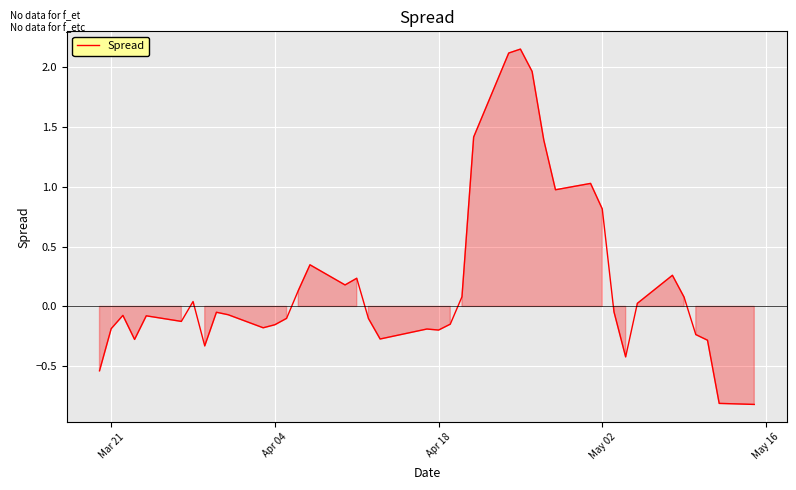

What is the difference between the maximum and minimum values?

3.0